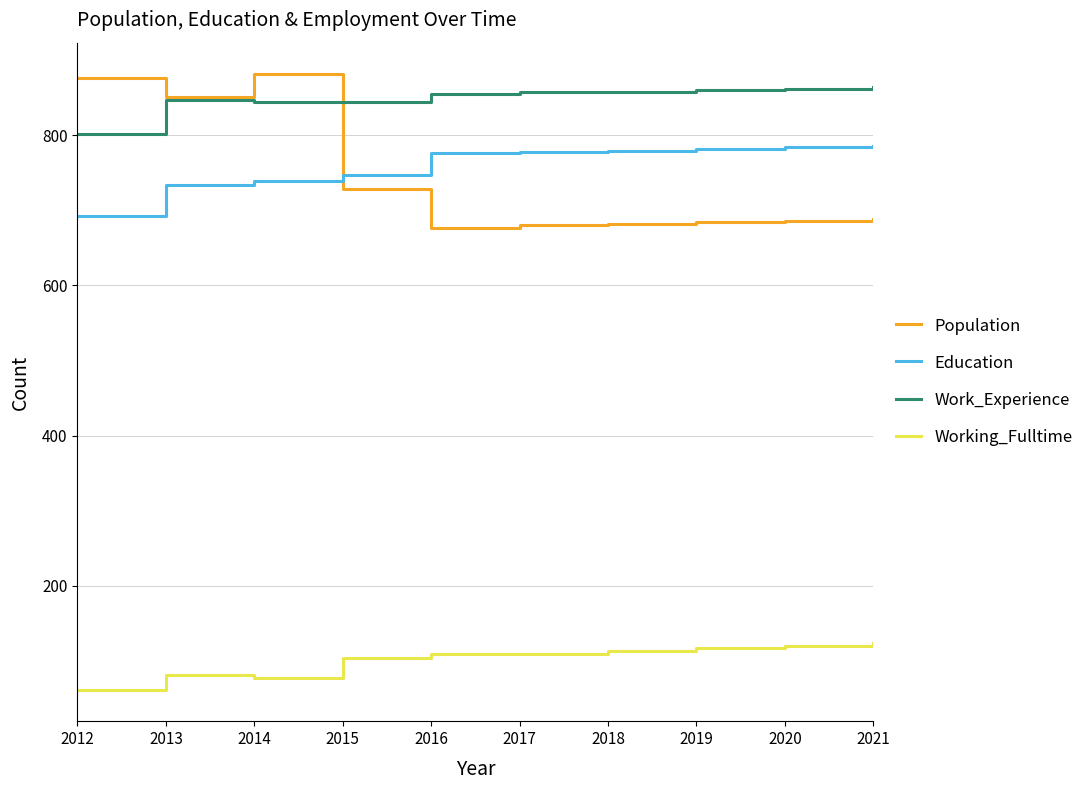

True or false: Education has a value of 777 at 2017.

True